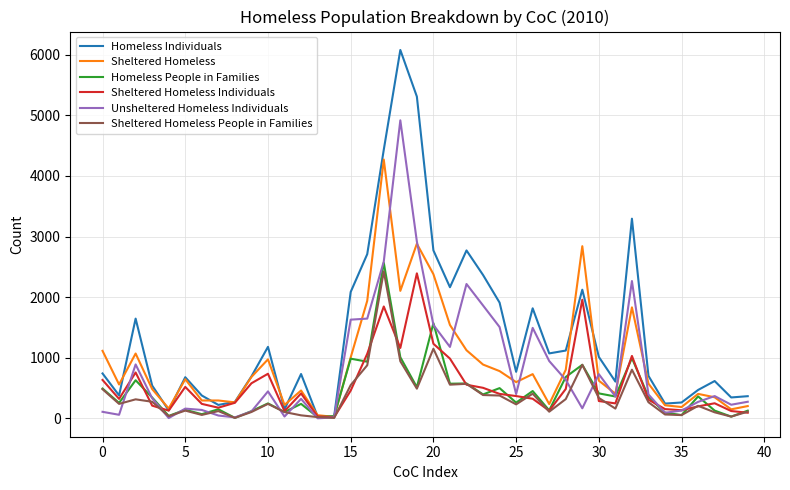

What is the maximum value for Sheltered Homeless?

4270